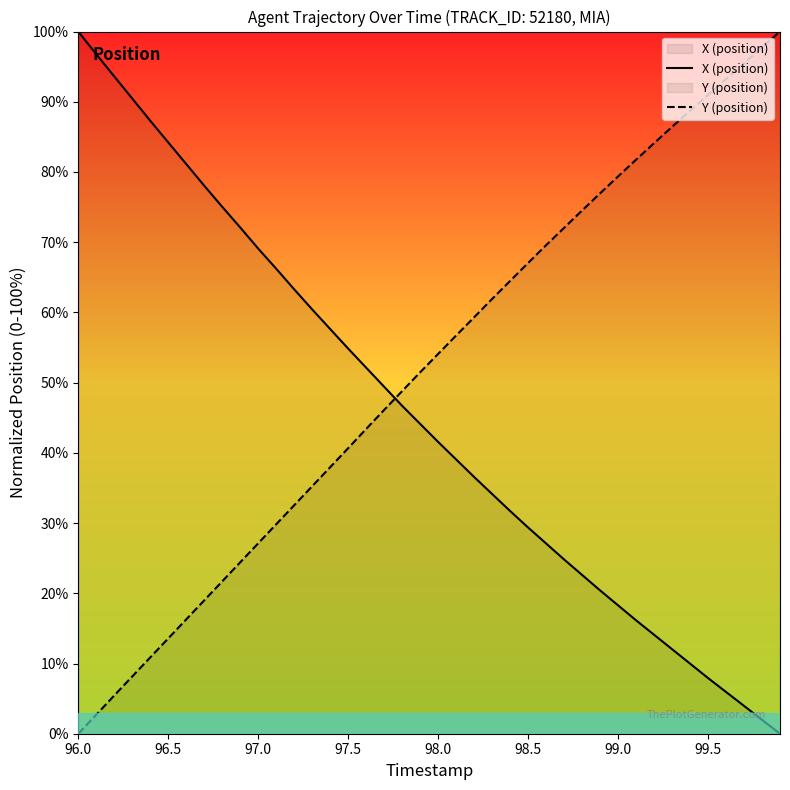

How many data points in X (position) are less than 44?

20